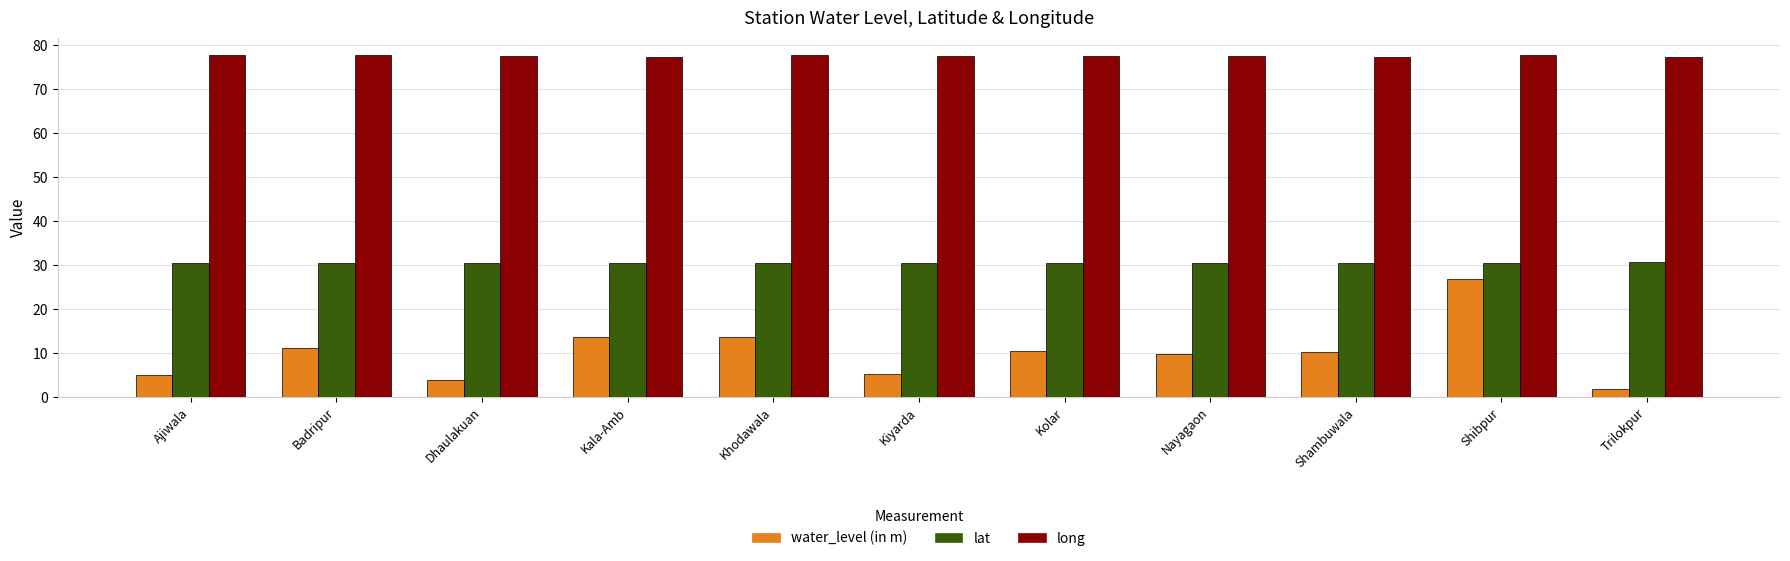

What value does the lat series have at Nayagaon?

30.5